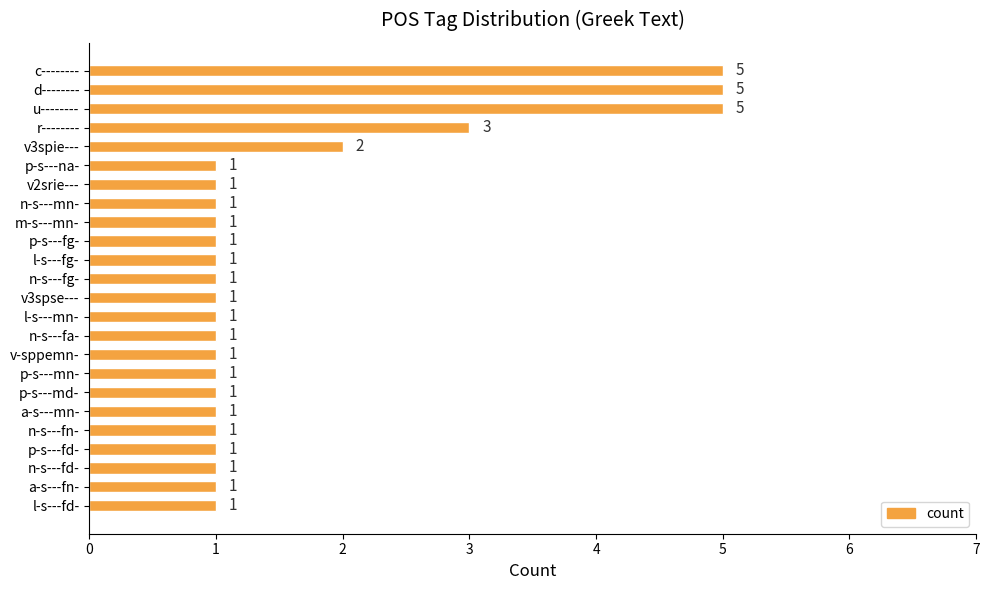

What is the label of the 21st bar from the bottom?

r--------